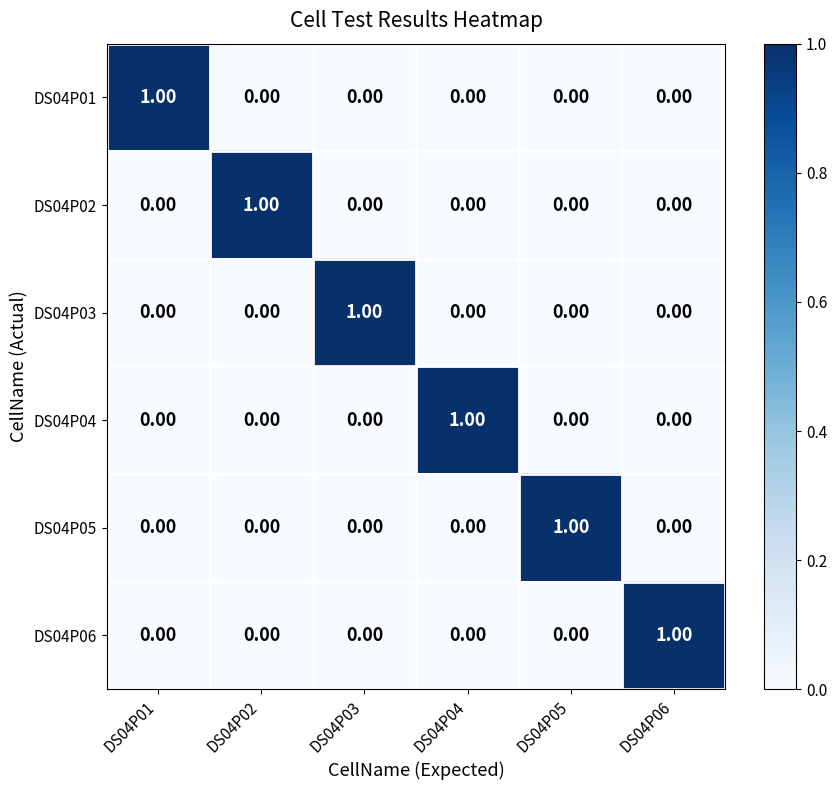

At how many categories does at least one series exceed 0?

6